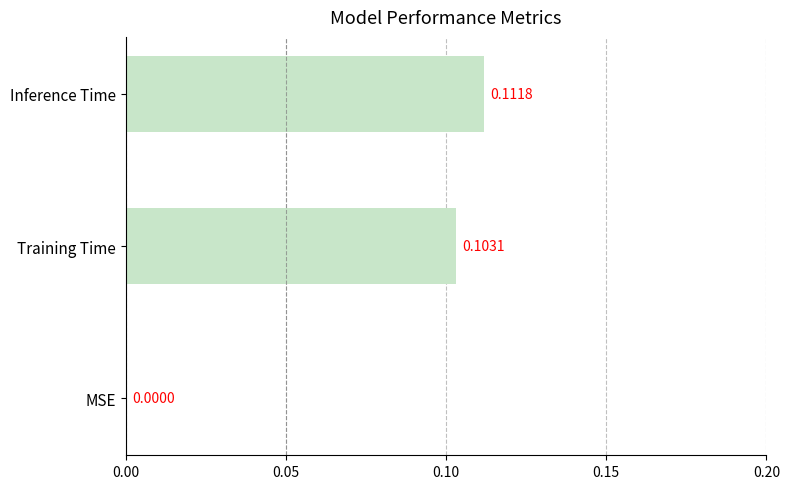

What is the sum of all values?

0.2